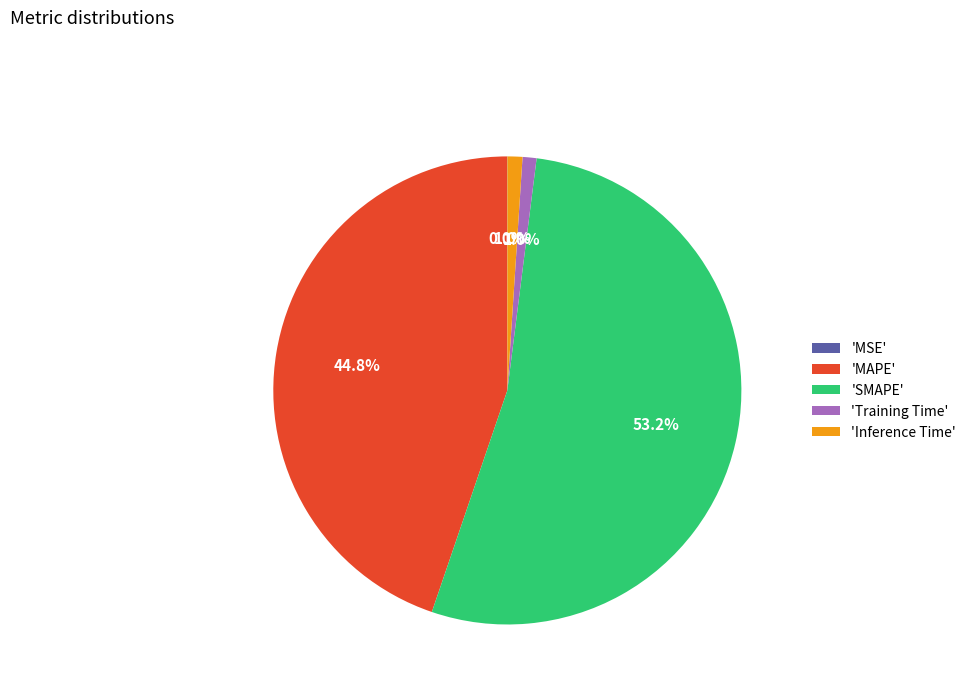

What is the largest slice in the pie chart?

'SMAPE'